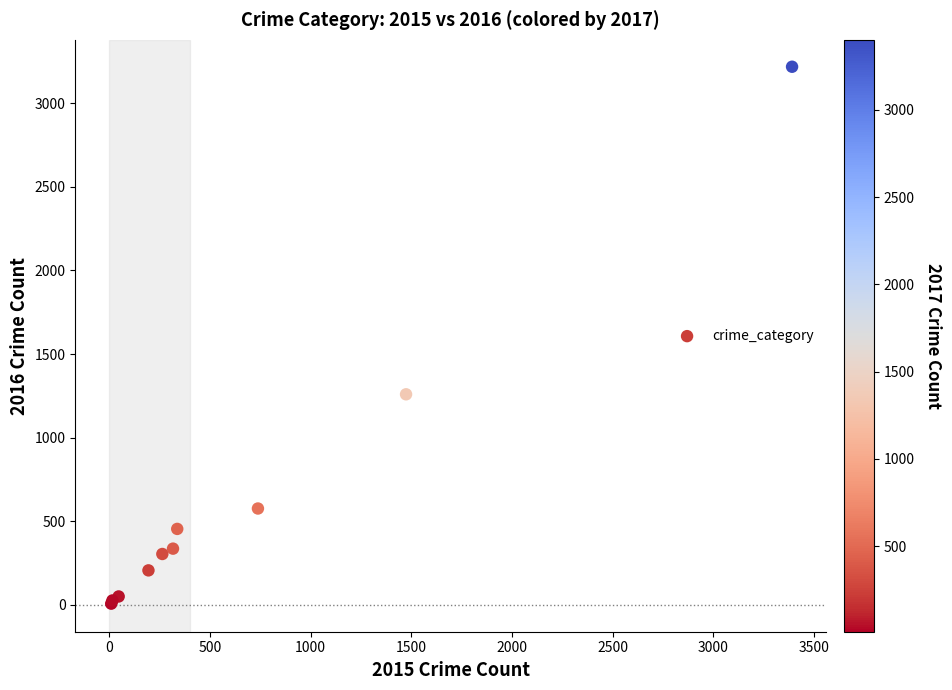

What Y value in the scatter plot is closest to 1612?

1259